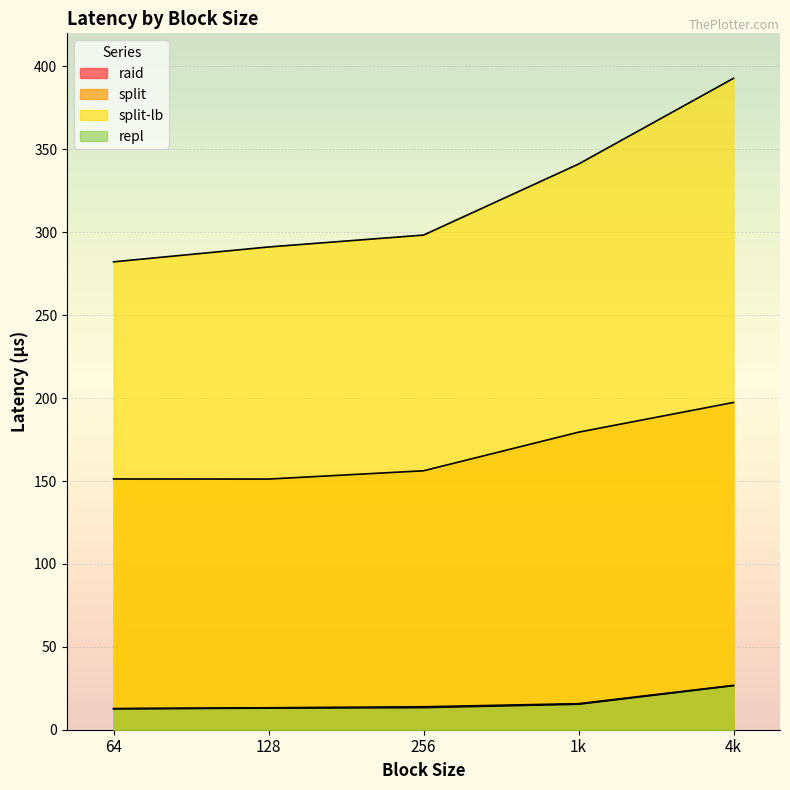

Which has a higher value, 128 or 256?

256